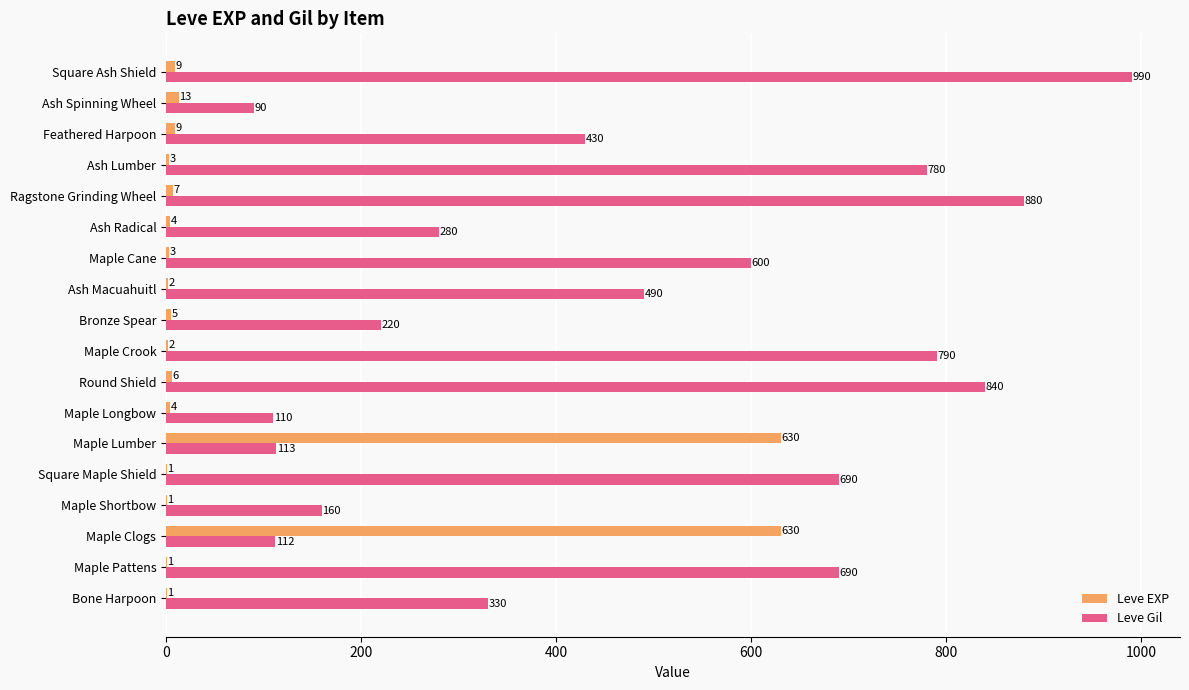

Which series has the largest total across all categories?

Leve Gil